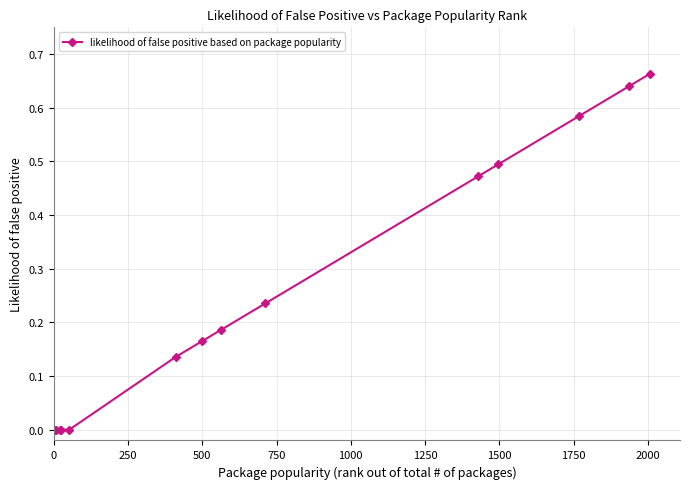

True or false: the data has more than 2 interior local peaks.

False